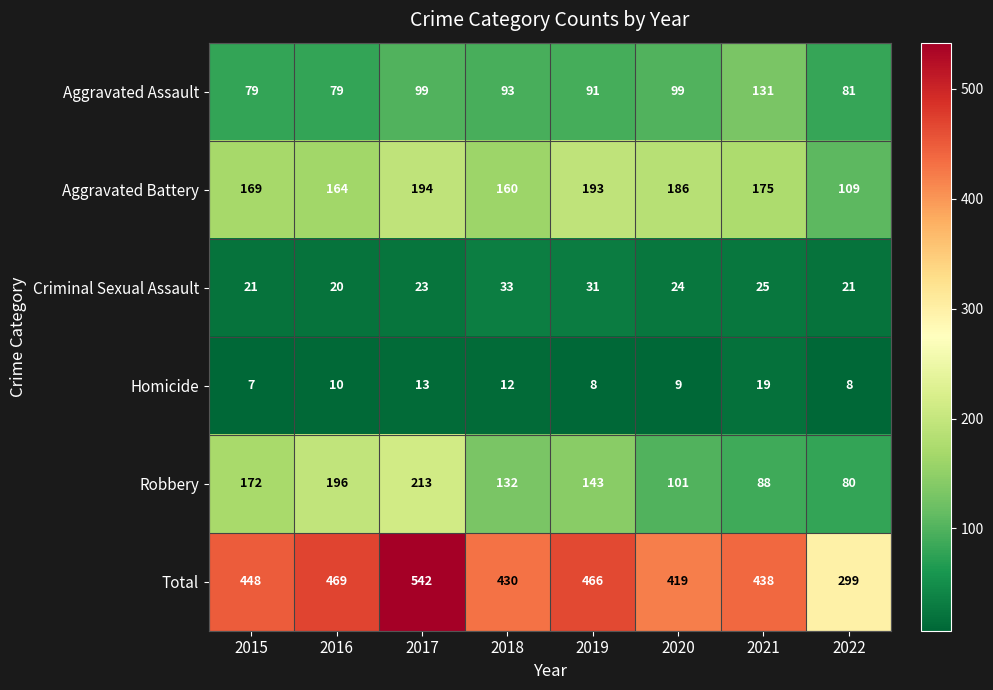

How many series are shown in this chart?

6